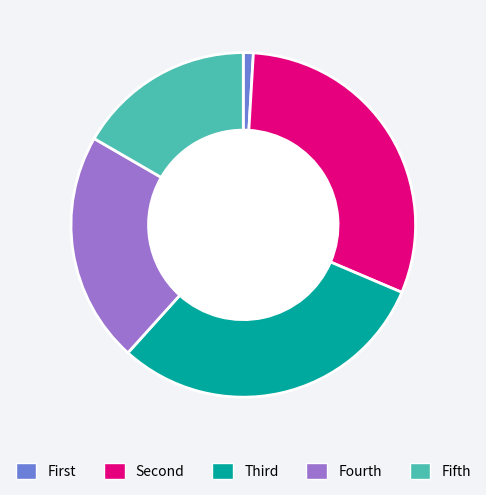

Does any single category account for the majority?

No